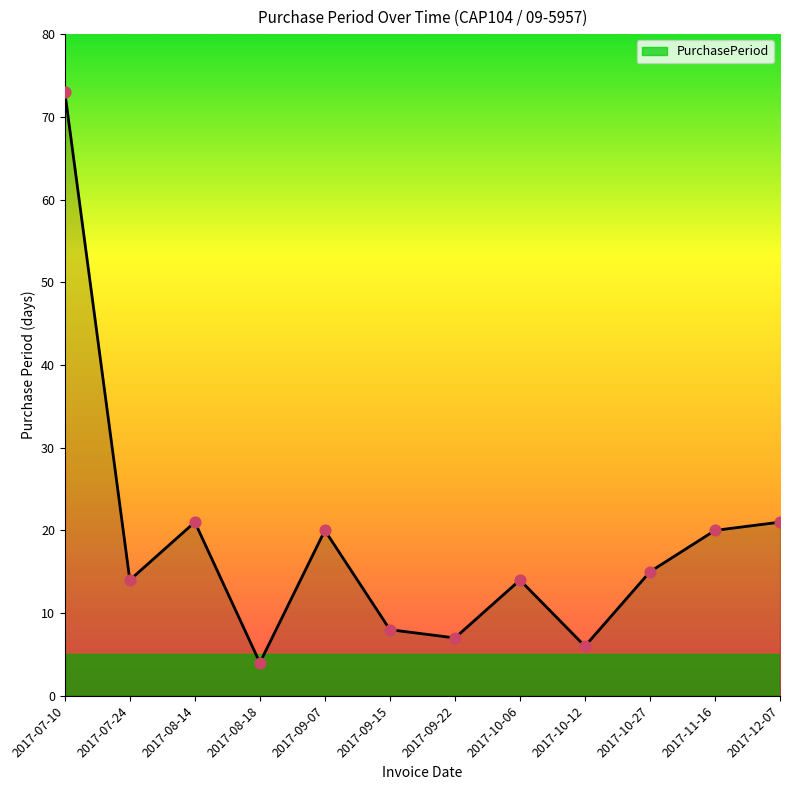

Approximately how many times larger is the value at 2017-07-24 compared to 2017-10-06?

1.0